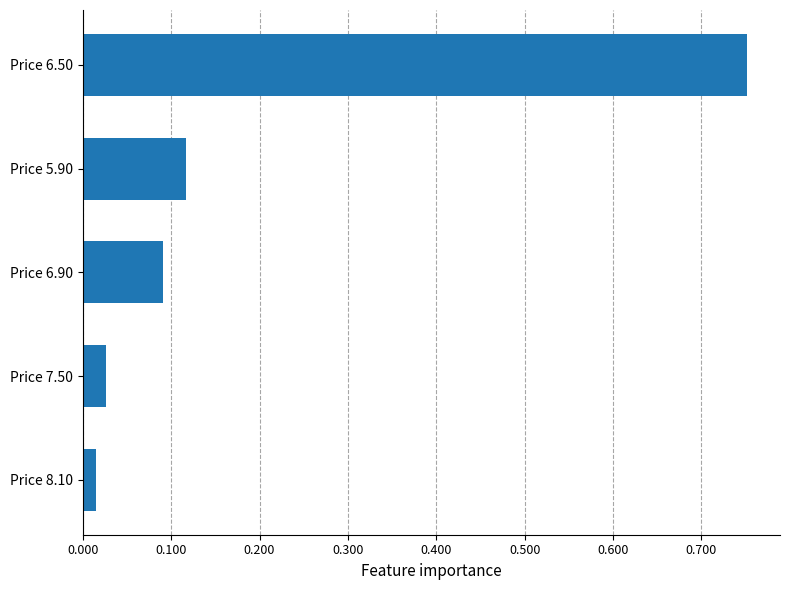

Is it true that the value at Price 6.90 is 0.0?

False